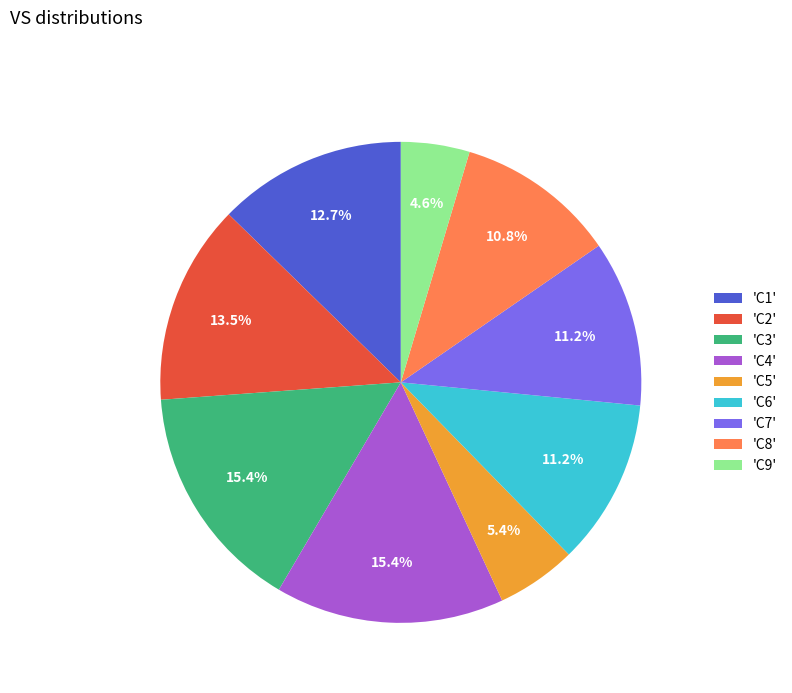

Is 'C3' the majority of the pie?

No